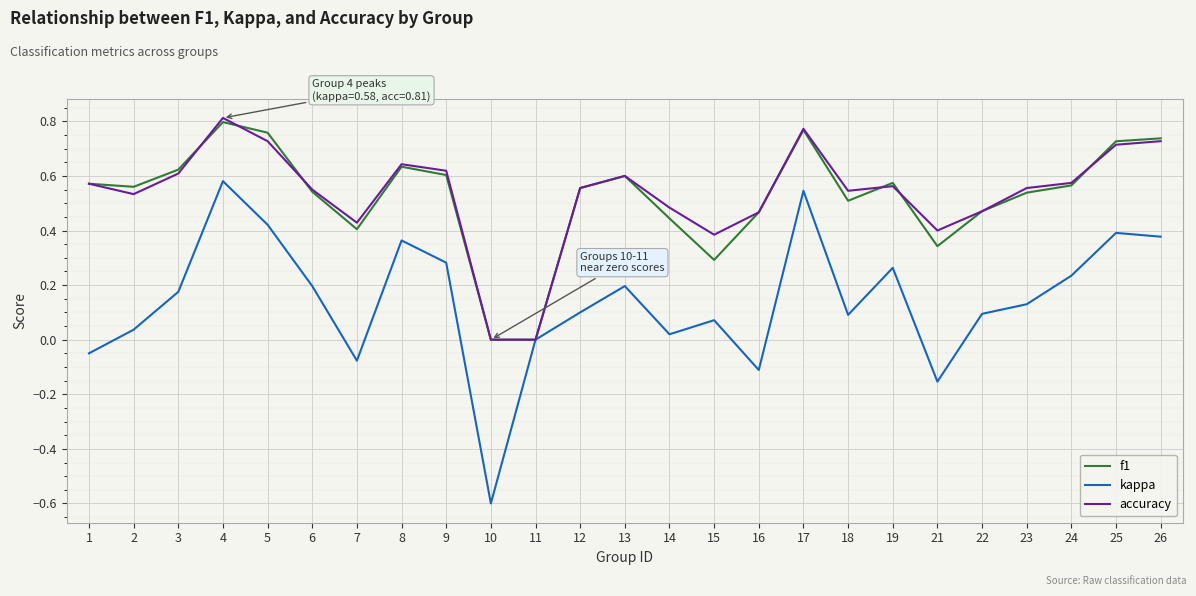

True or false: accuracy has a value of 0.2 at 19.

False